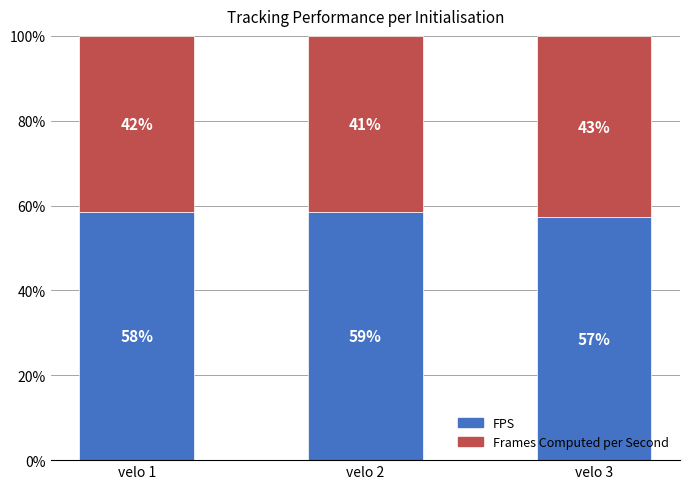

Which series has the widest spread of values?

FPS